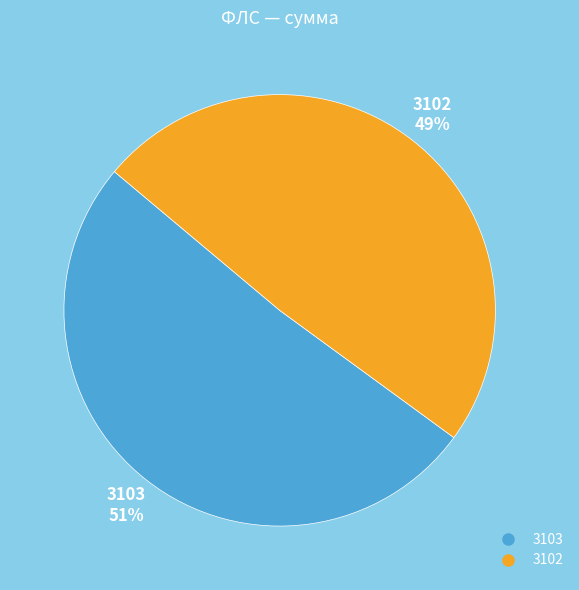

What is the largest slice in the pie chart?

3103